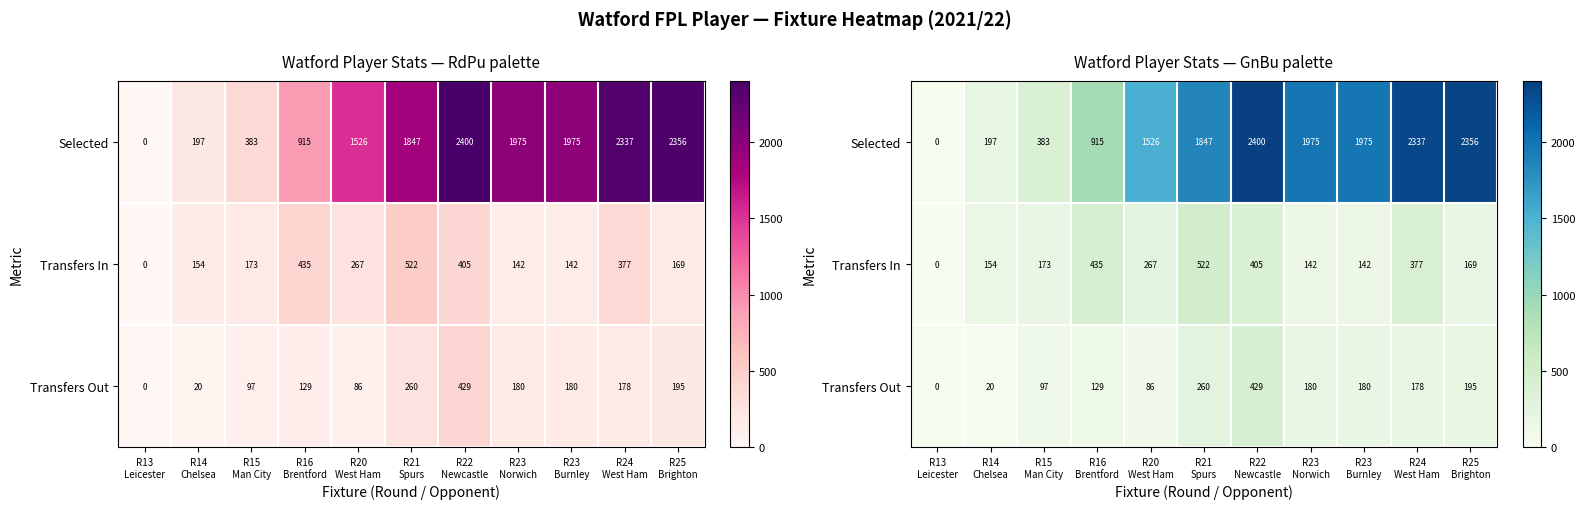

True or false: Transfers Out has a value of 178 at R24 West Ham.

True